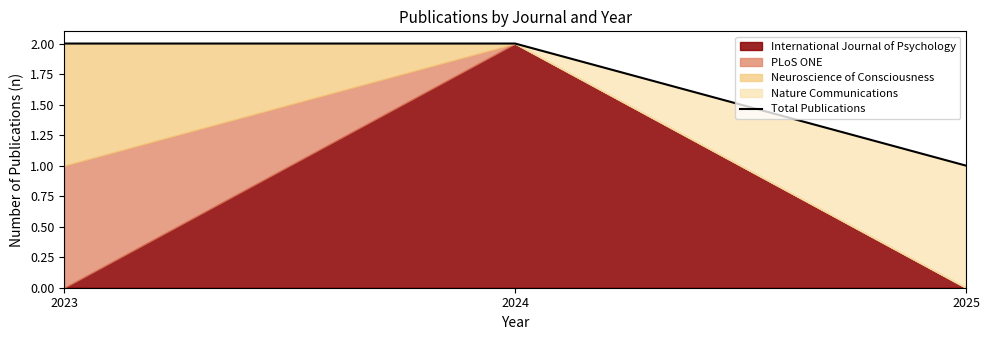

True or false: the data shows 1 at 2025.

False